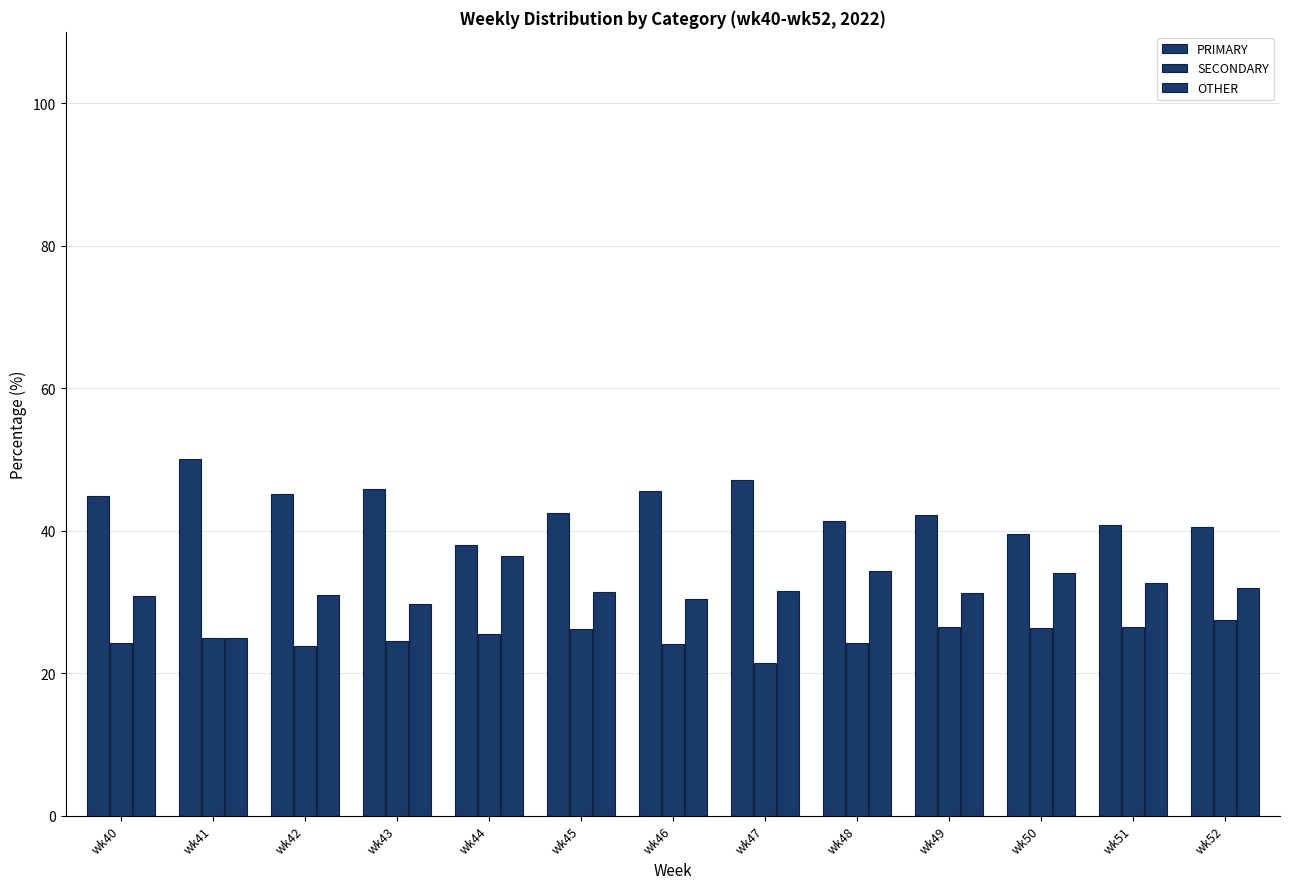

What is the average value of the OTHER series?

31.6